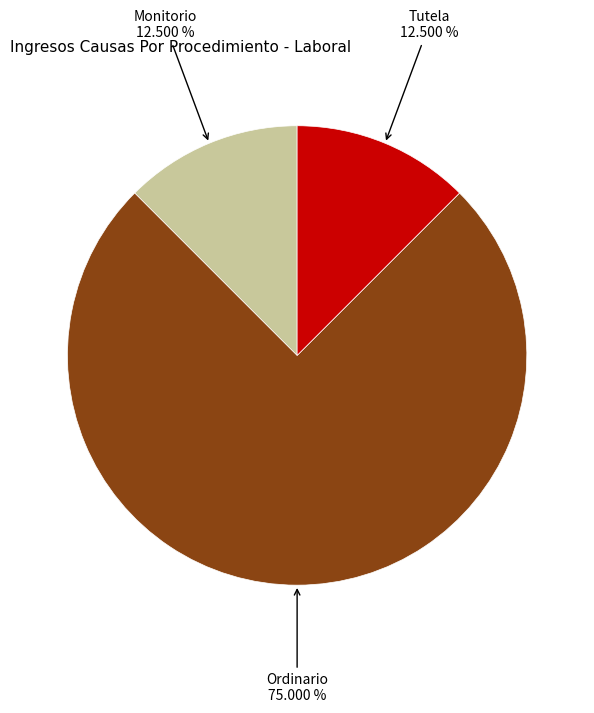

Is there a majority slice in this chart?

Yes